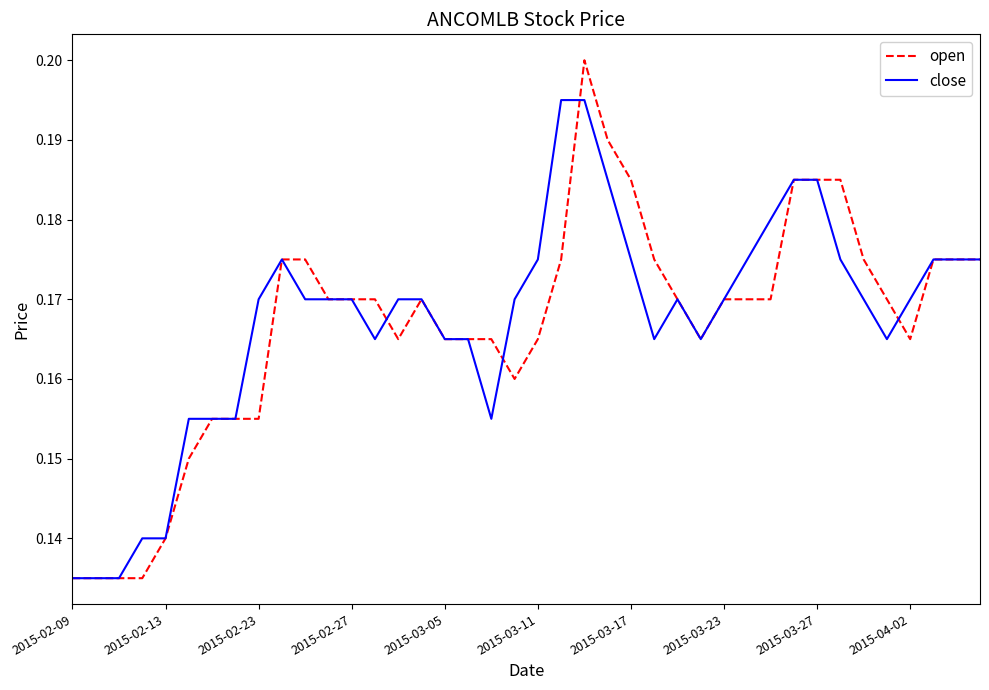

Which series has the largest range (max minus min)?

open